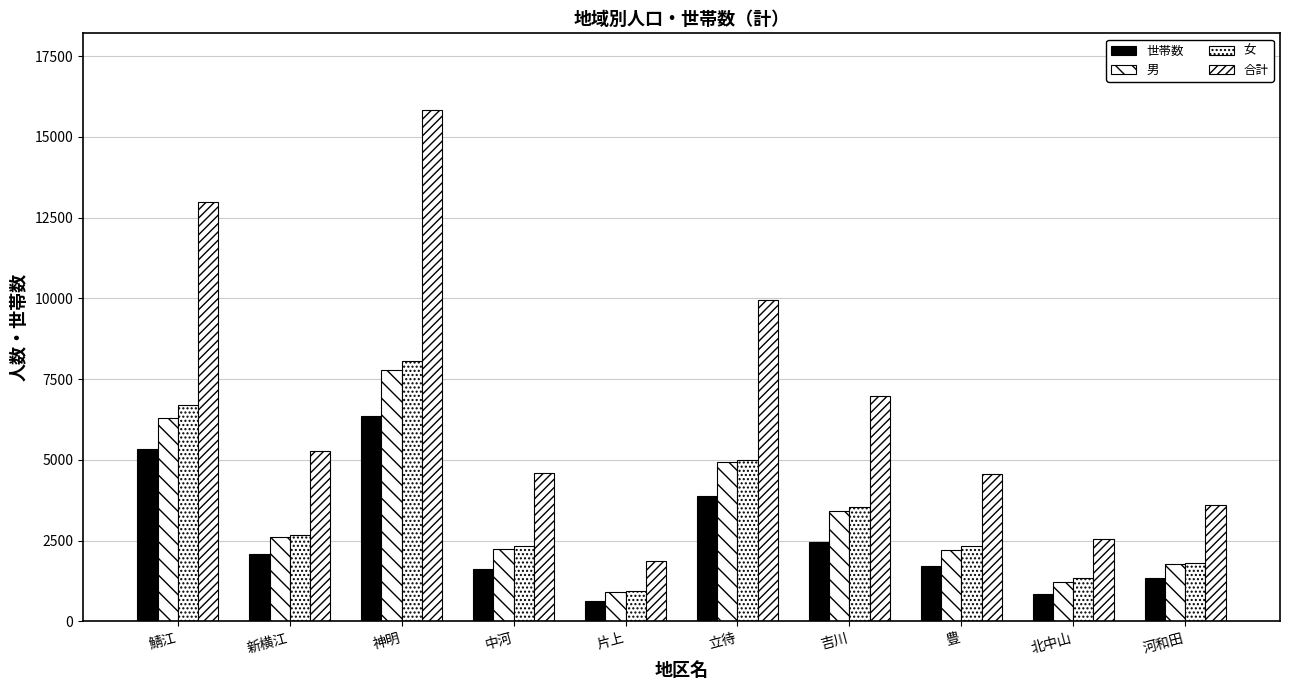

At which label does 男 first exceed 2604?

鯖江